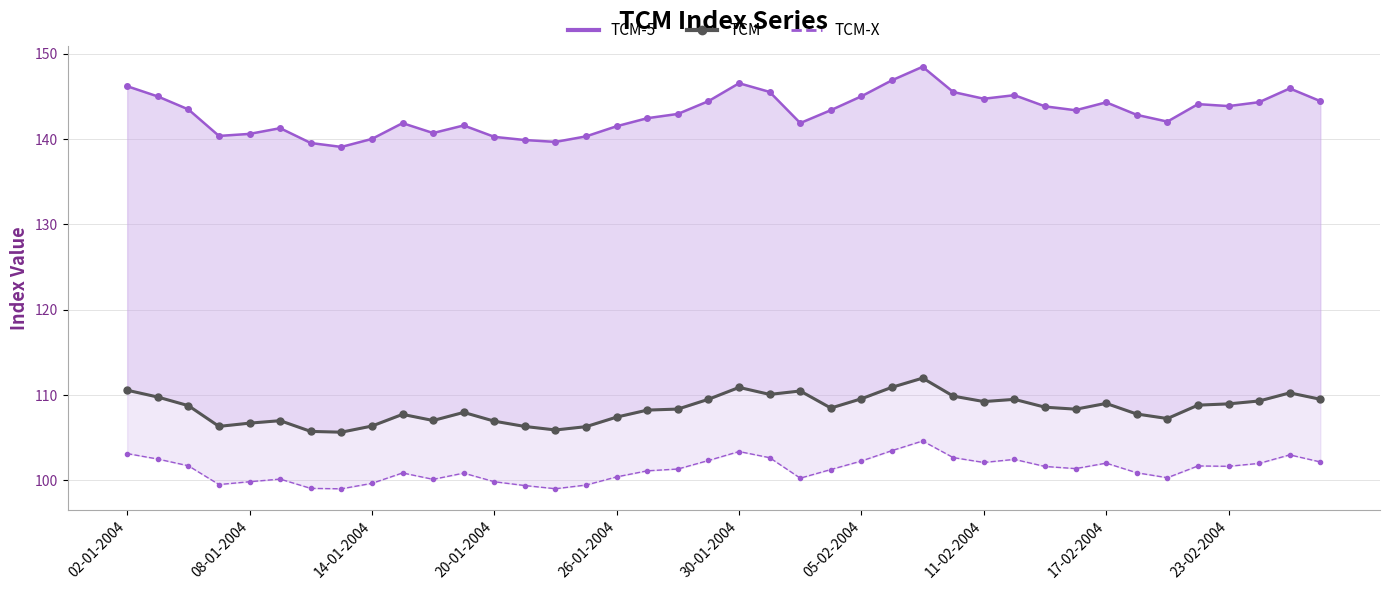

What value does the data have at 11?

108.0